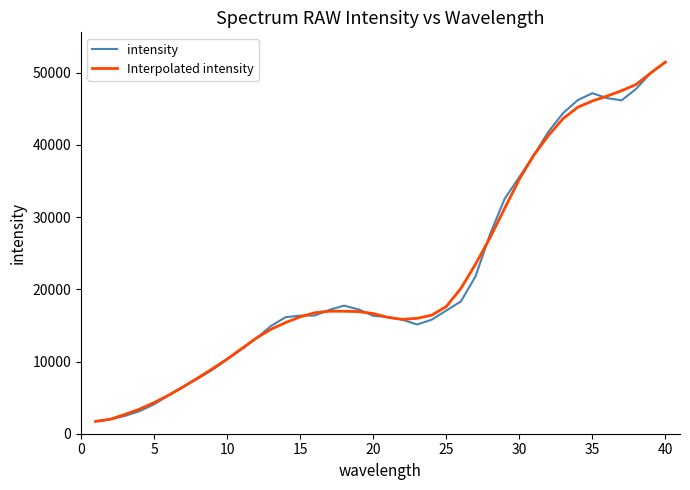

What is the lowest value of the Interpolated intensity series?

1707.0